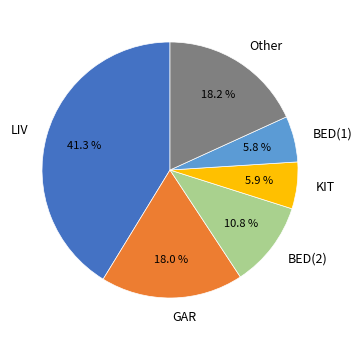

What percentage is NOT represented by BED(2)?

89.2%